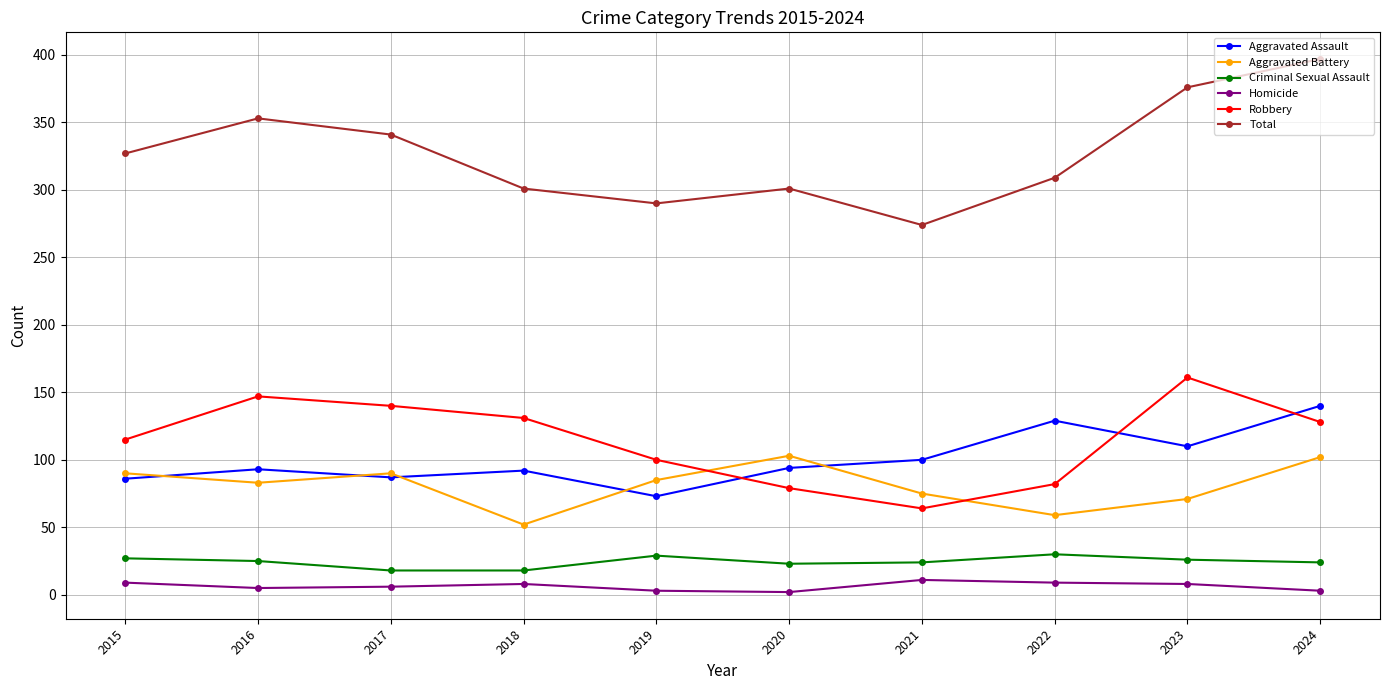

Which series has the largest range (max minus min)?

Total